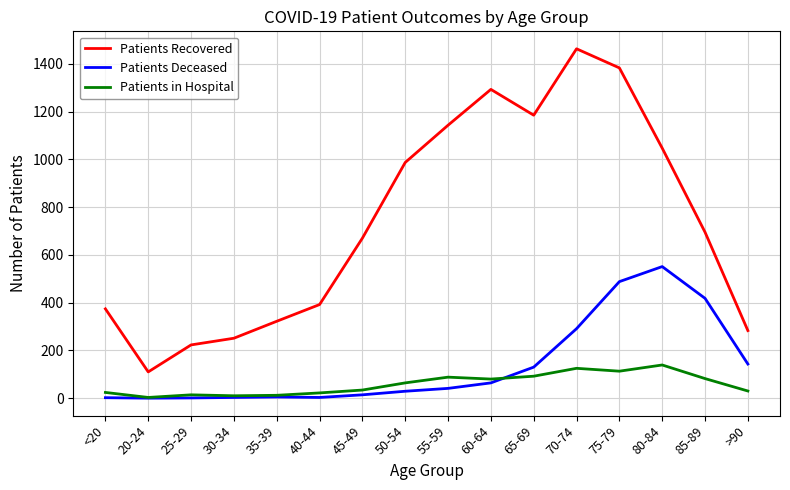

What is the spread (max minus min) of values at 65-69?

1093